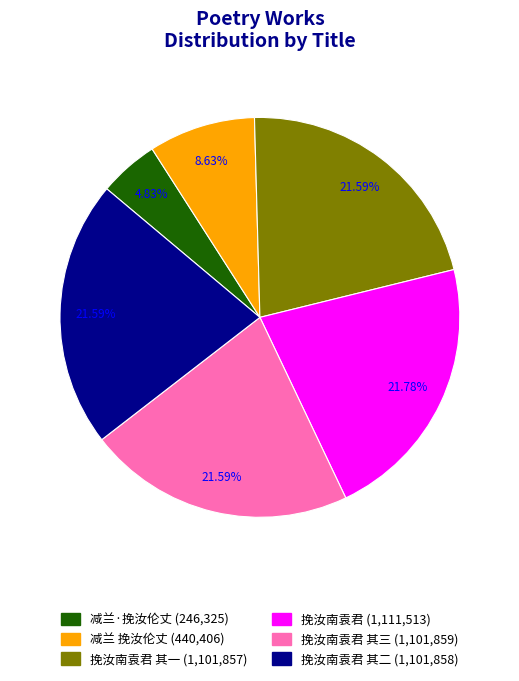

Is there a majority slice in this chart?

No